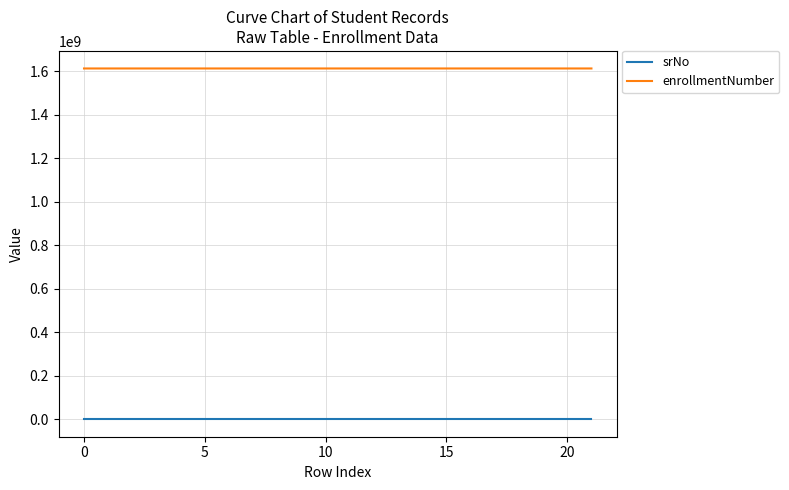

Which series has the widest spread of values?

enrollmentNumber